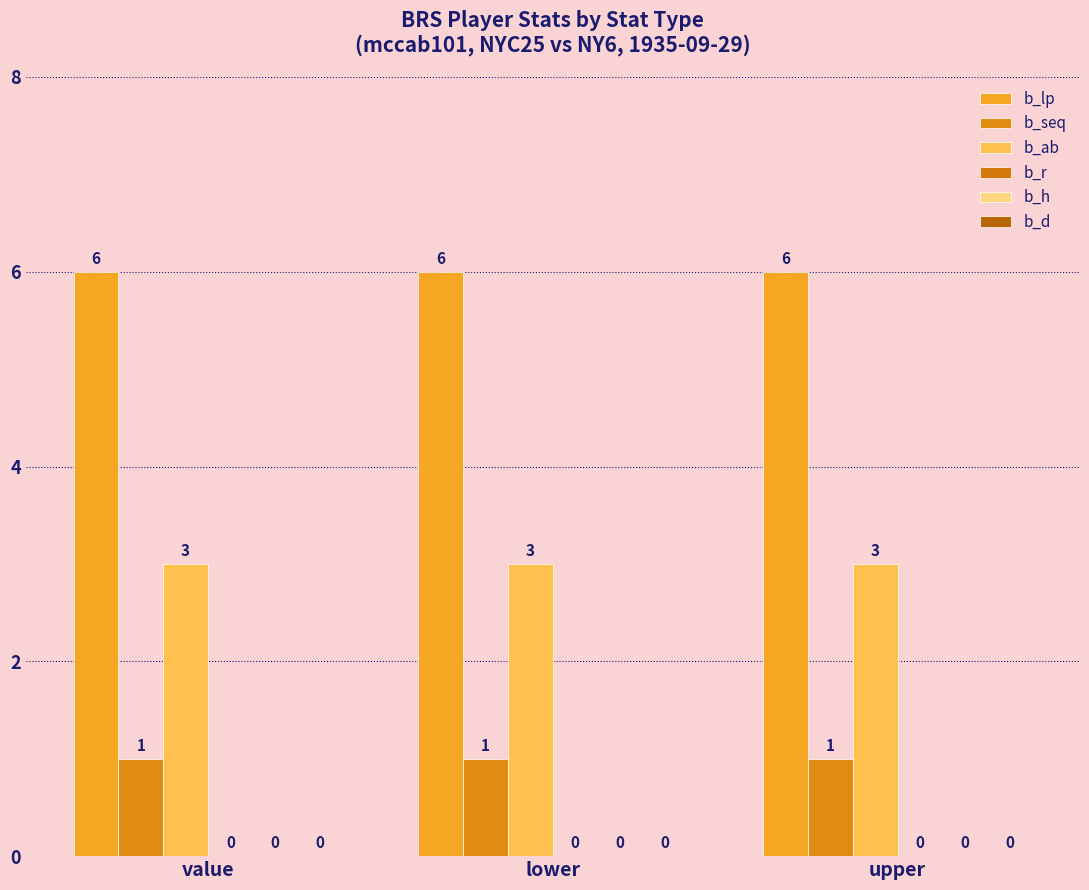

List the series in order of their peak value, lowest first.

b_seq, b_ab, b_lp